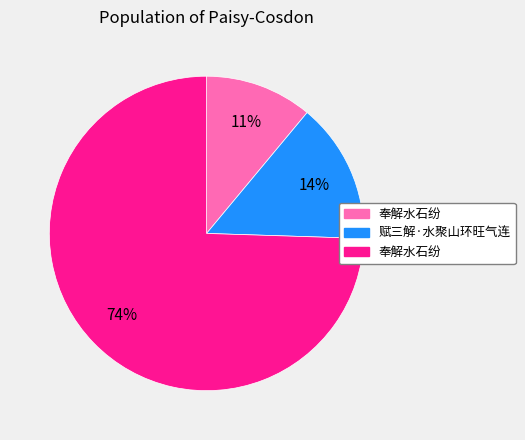

To the nearest percent, what is the average slice percentage?

33%